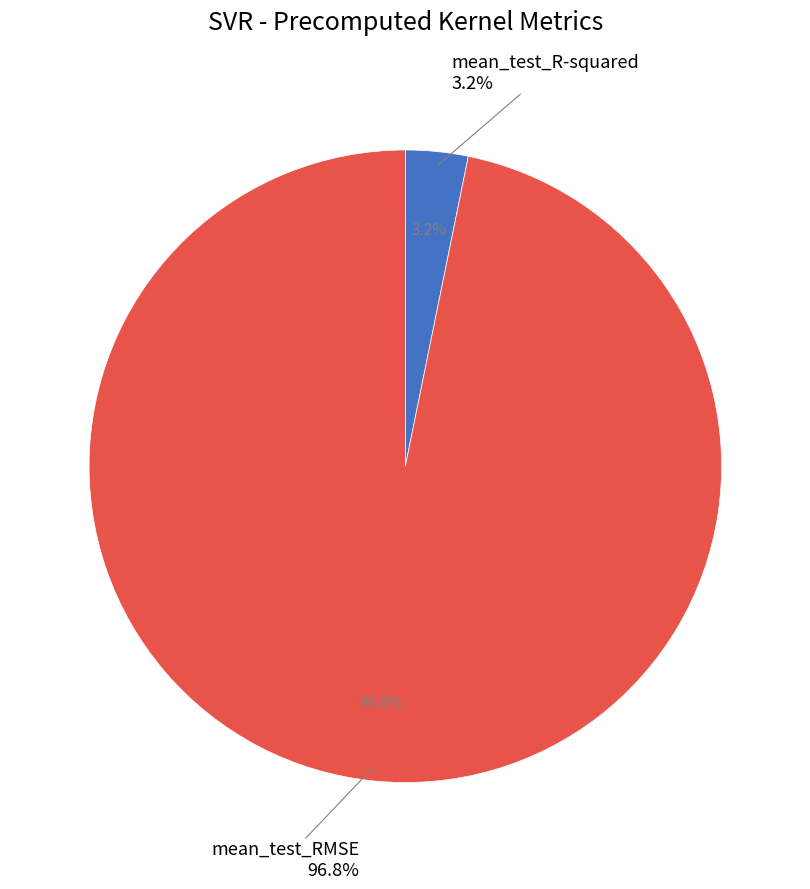

Does mean_test_RMSE account for over 50% of the chart?

Yes